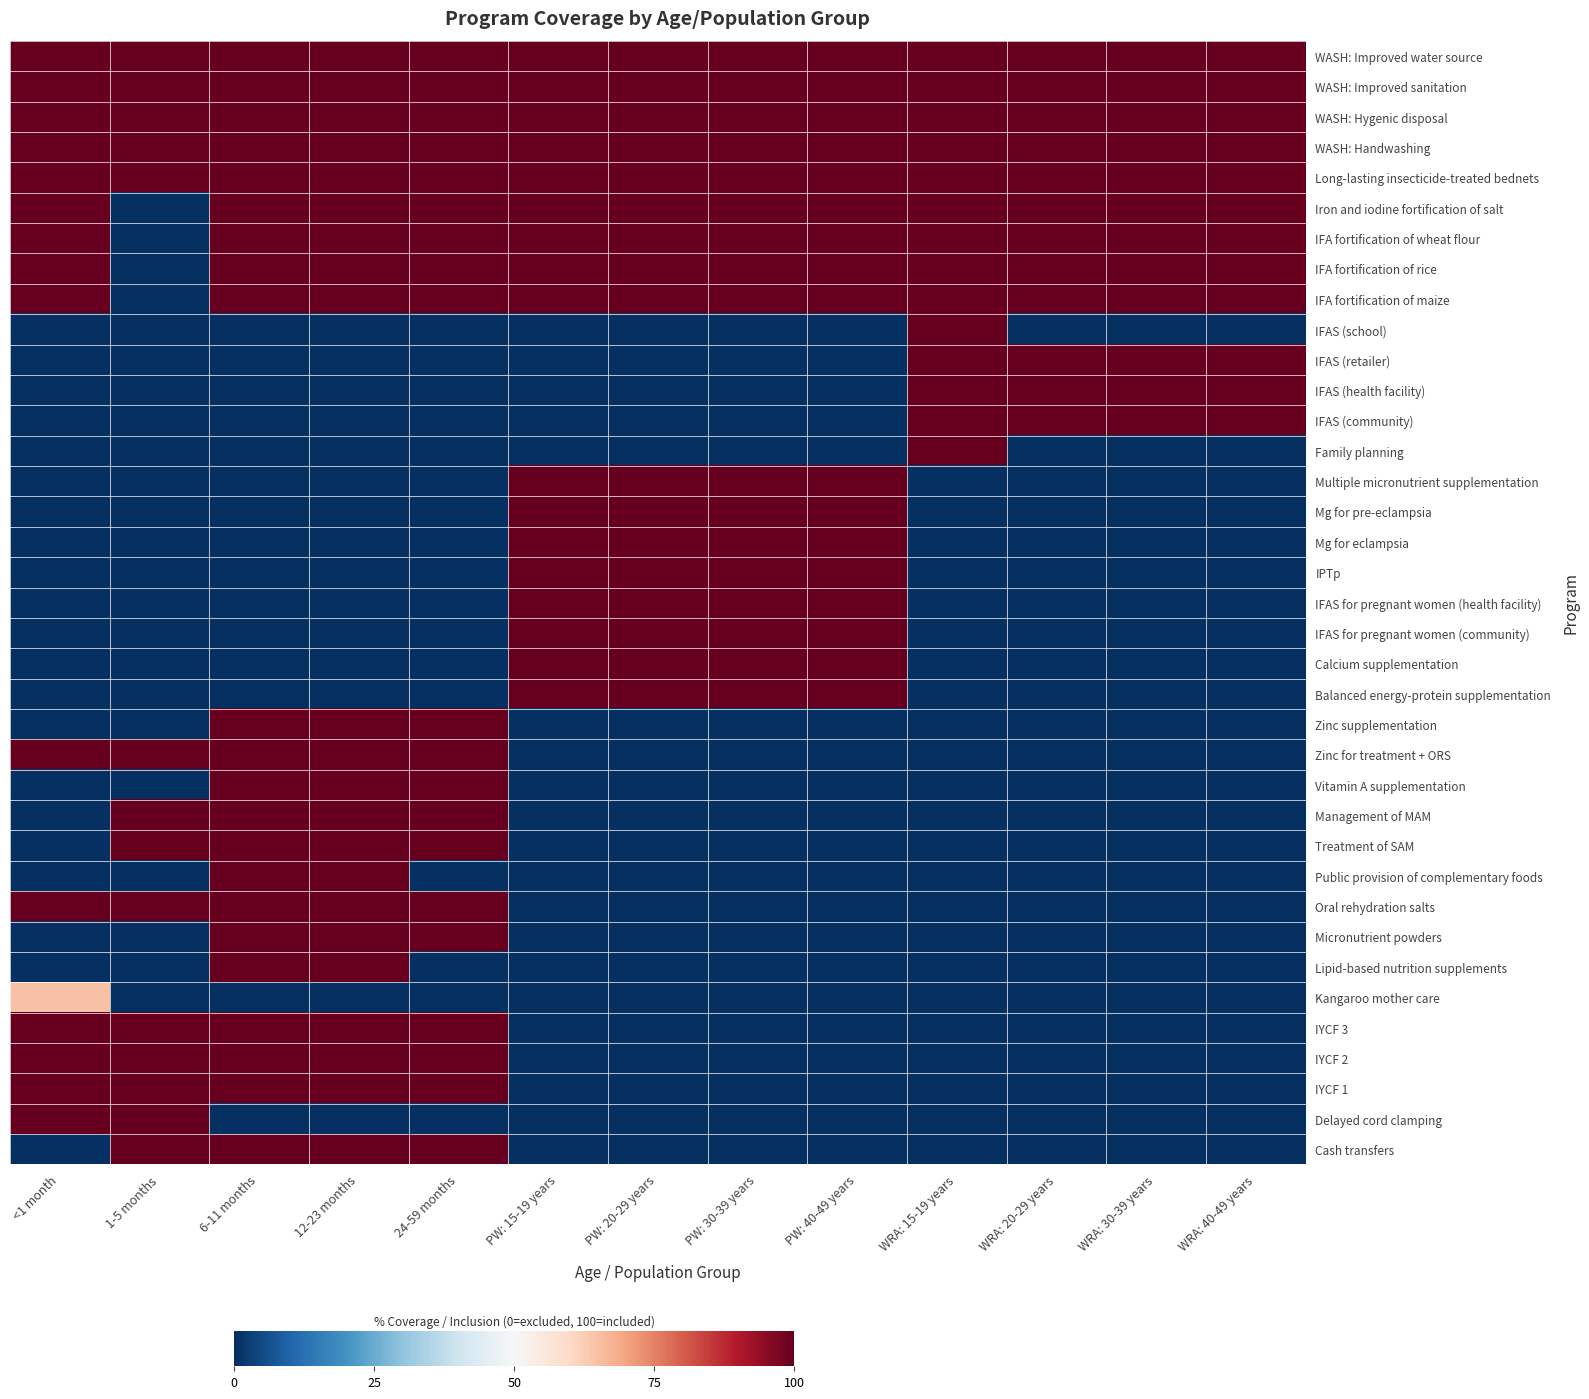

Between PW: 15-19 years and <1 month, which is larger?

PW: 15-19 years